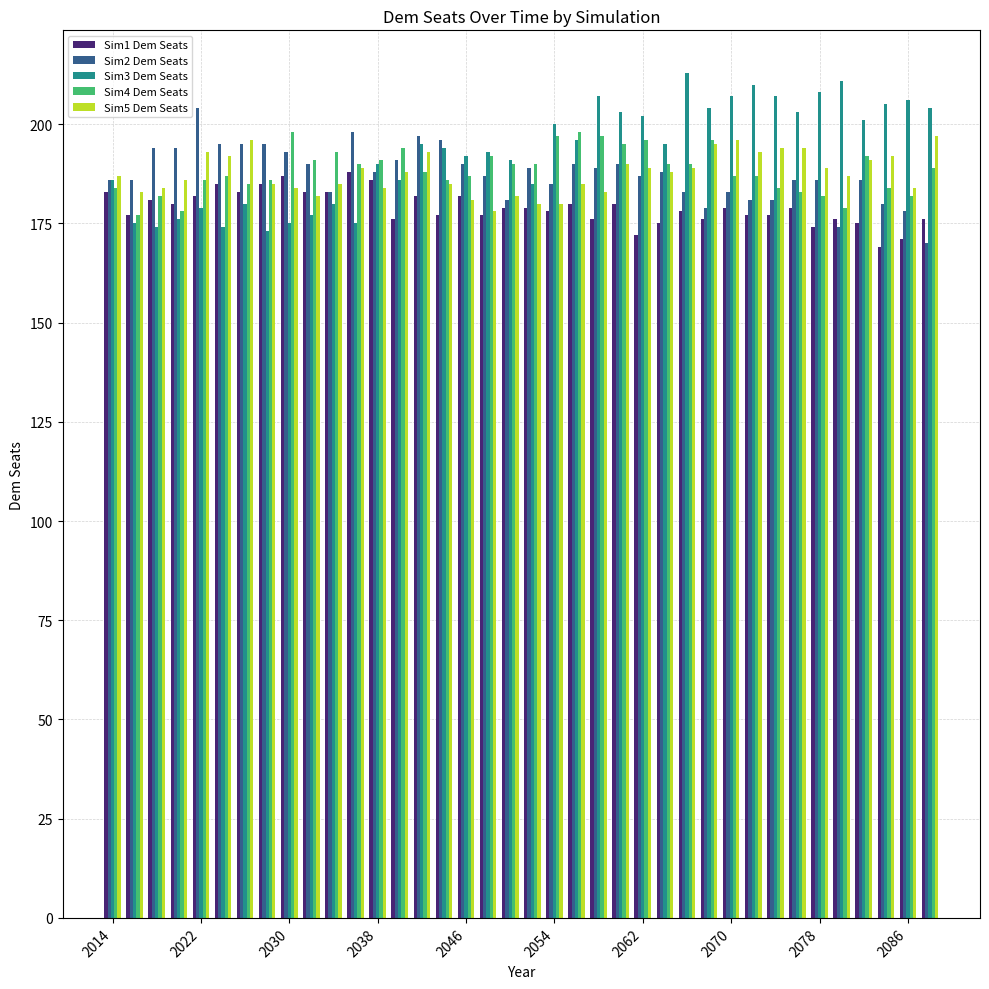

What is the sum of all Sim1 Dem Seats values?

6803